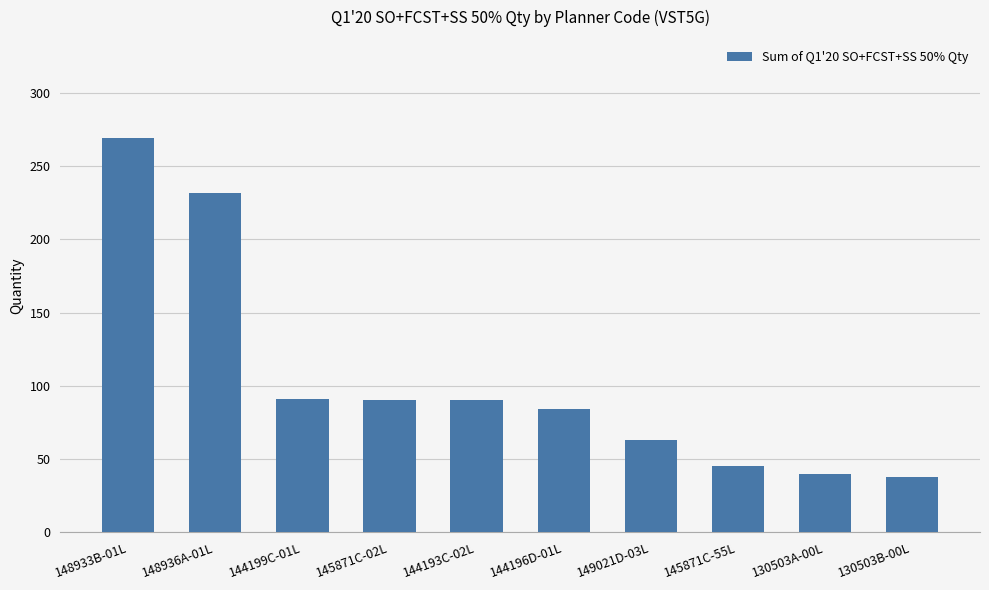

Are the bars horizontal?

No